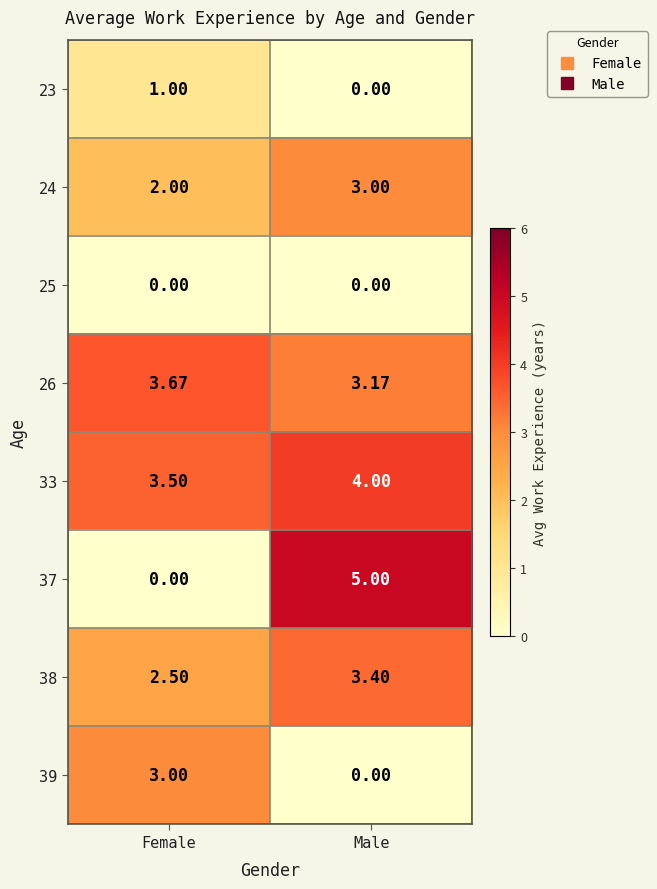

Which category has the highest value across all series?

Male